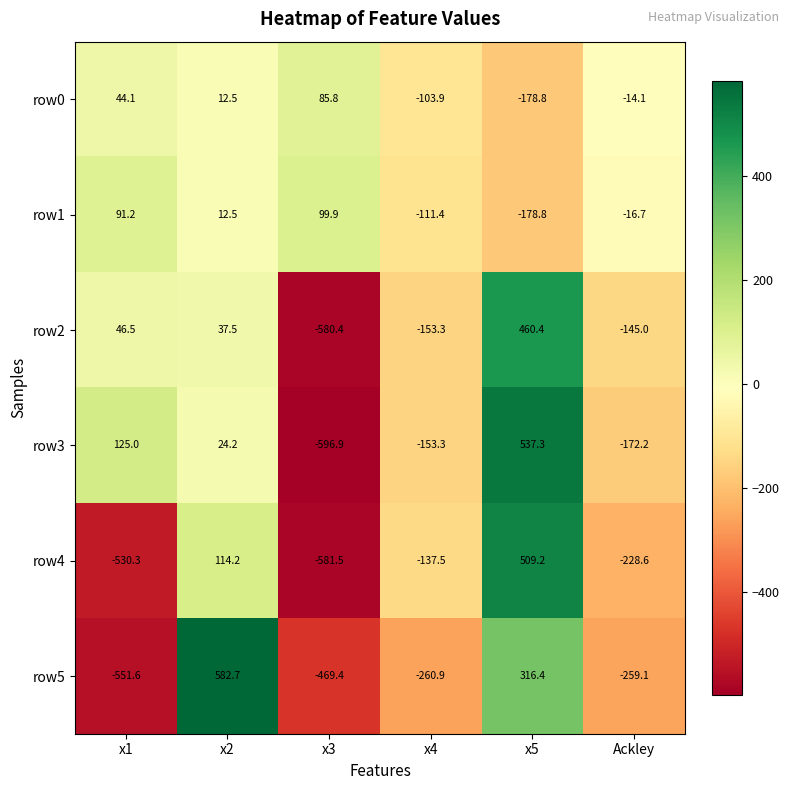

How many categories are shown in the chart?

6